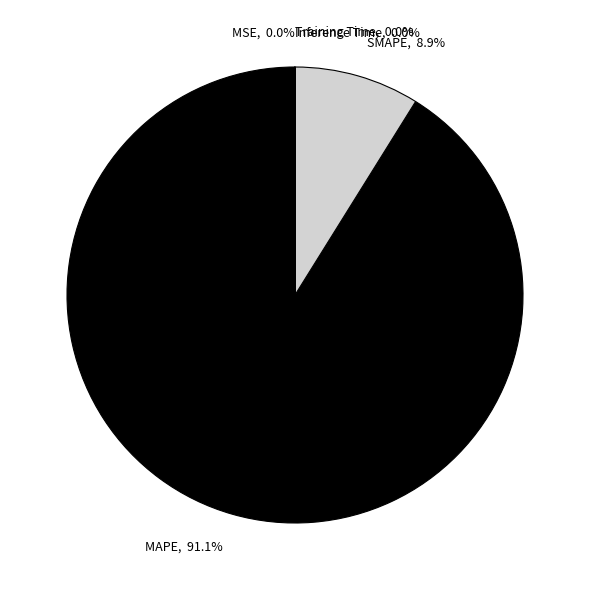

What is the largest slice in the pie chart?

MAPE